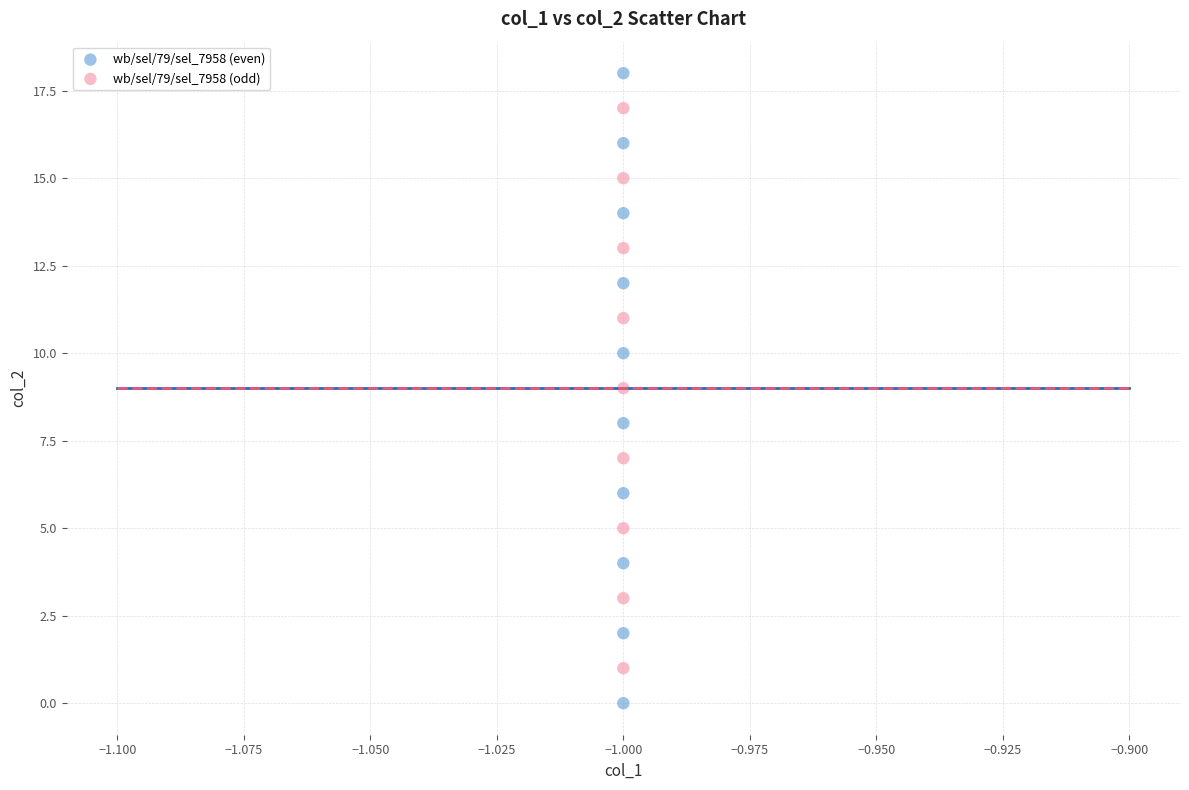

What are all the series names shown in the legend?

wb/sel/79/sel_7958 (even), wb/sel/79/sel_7958 (odd)